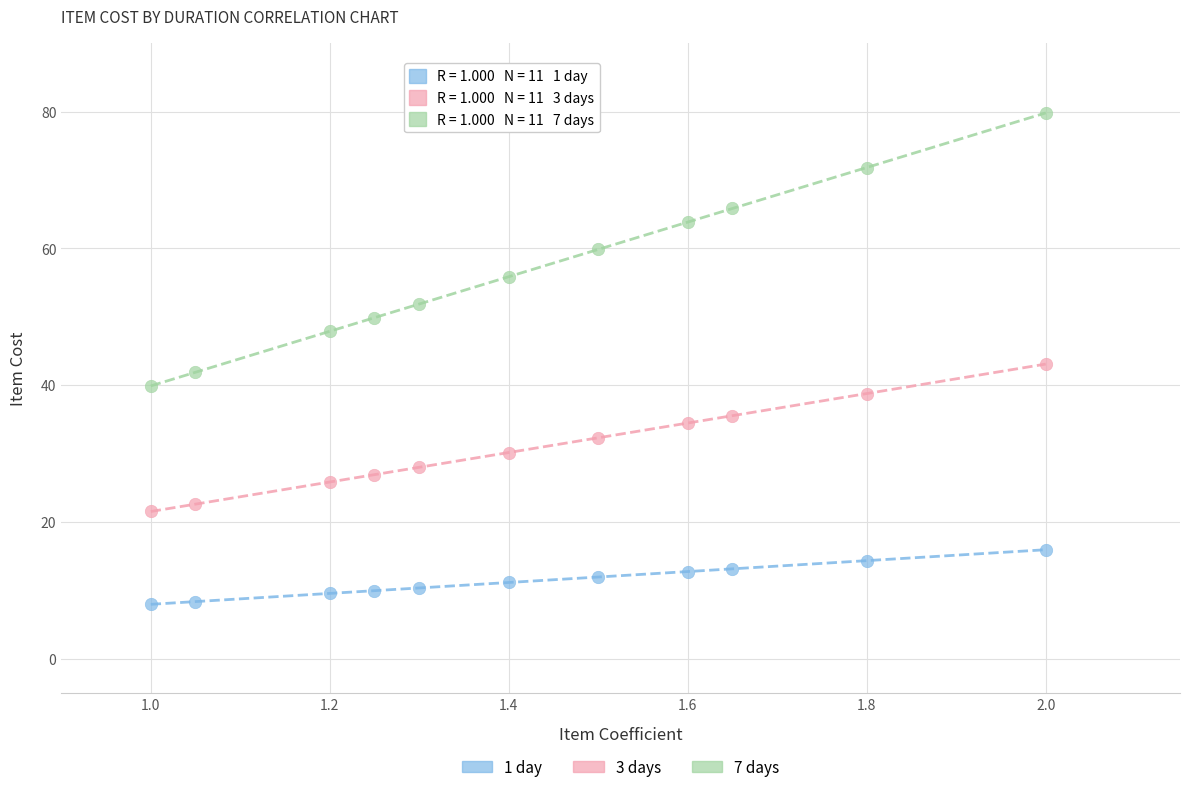

Which series reaches the minimum Y coordinate?

1 day